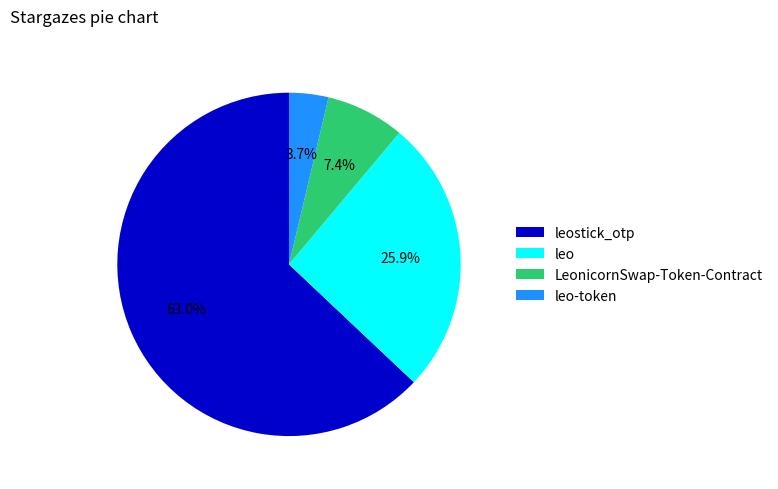

To the nearest percent, what percentage of the pie is leostick_otp?

63%